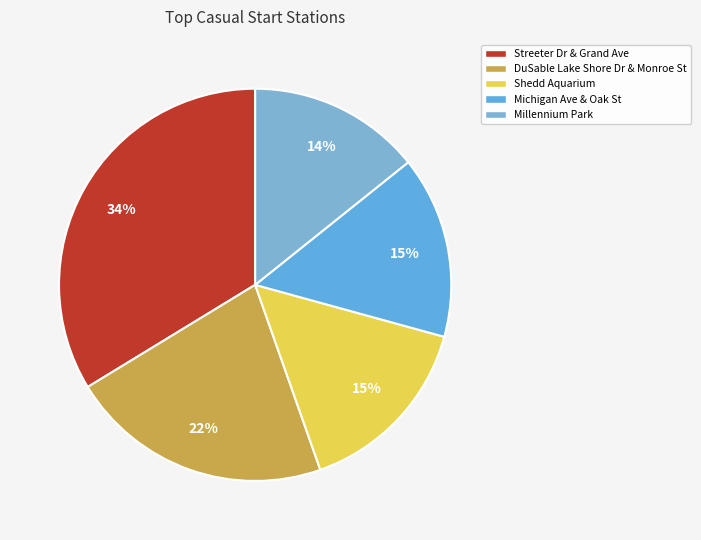

How many segments does this pie chart have?

5